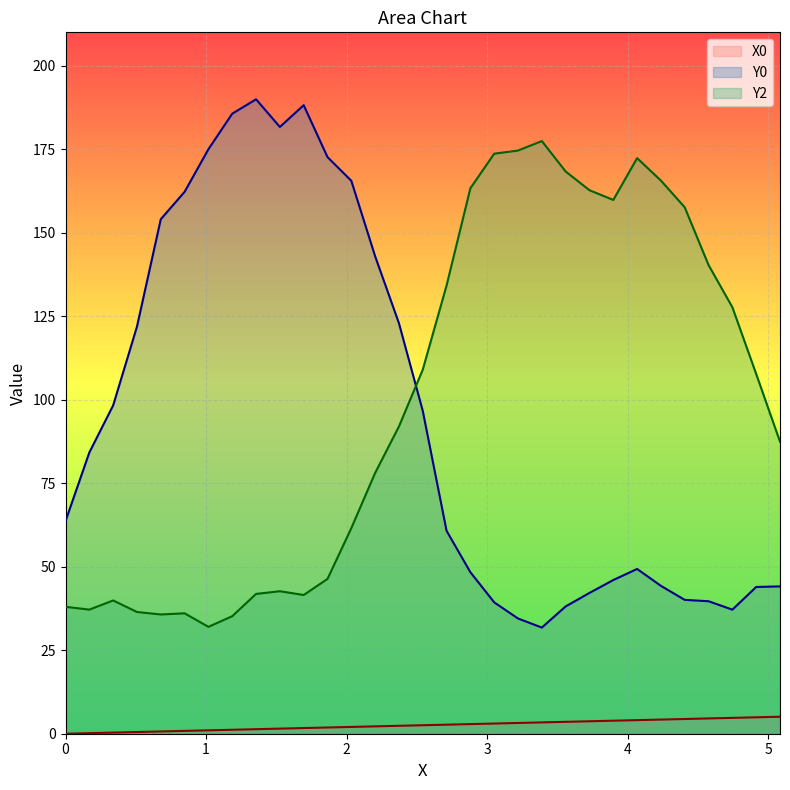

What is the maximum value shown in the chart?

190.0